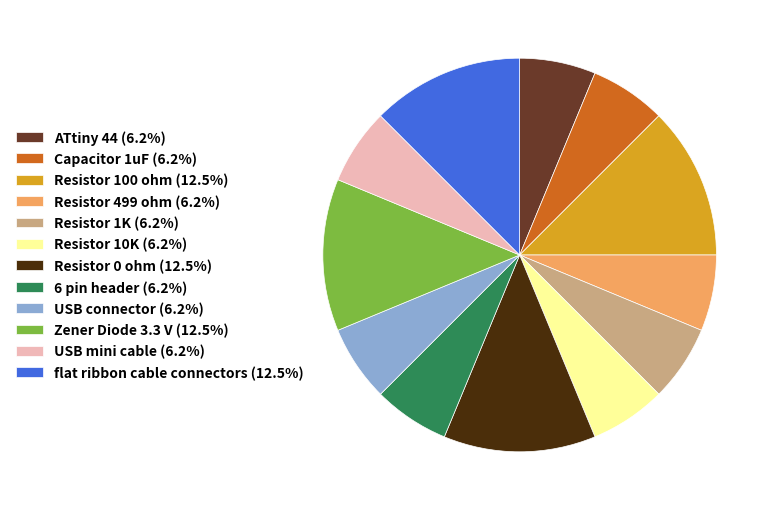

Do 6 pin header (6.2%) and flat ribbon cable connectors (12.5%) together represent more than half of the pie?

No